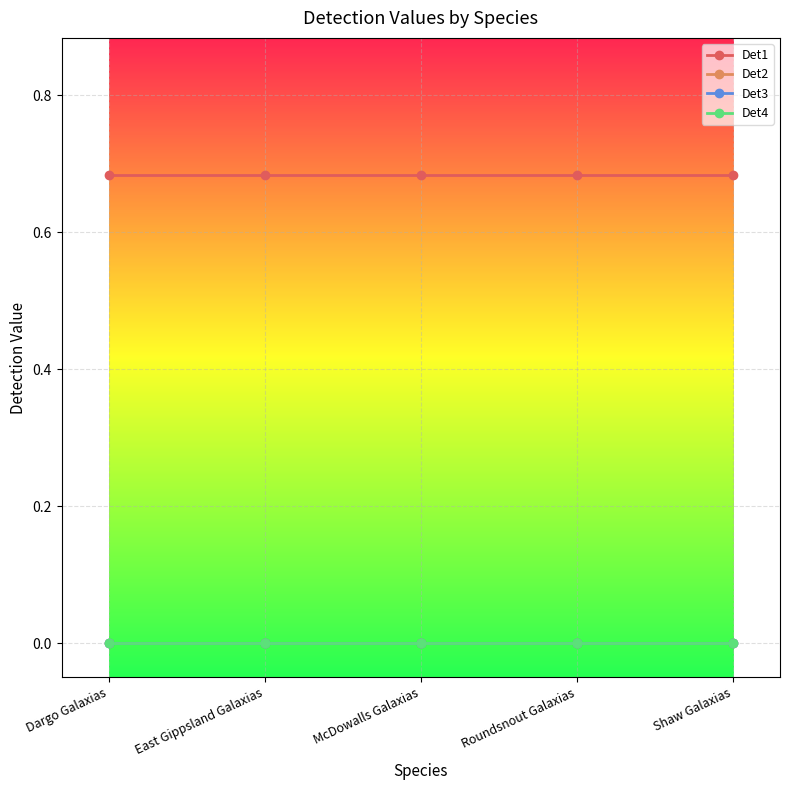

True or false: Det1 and Det4 intersect in this chart.

False